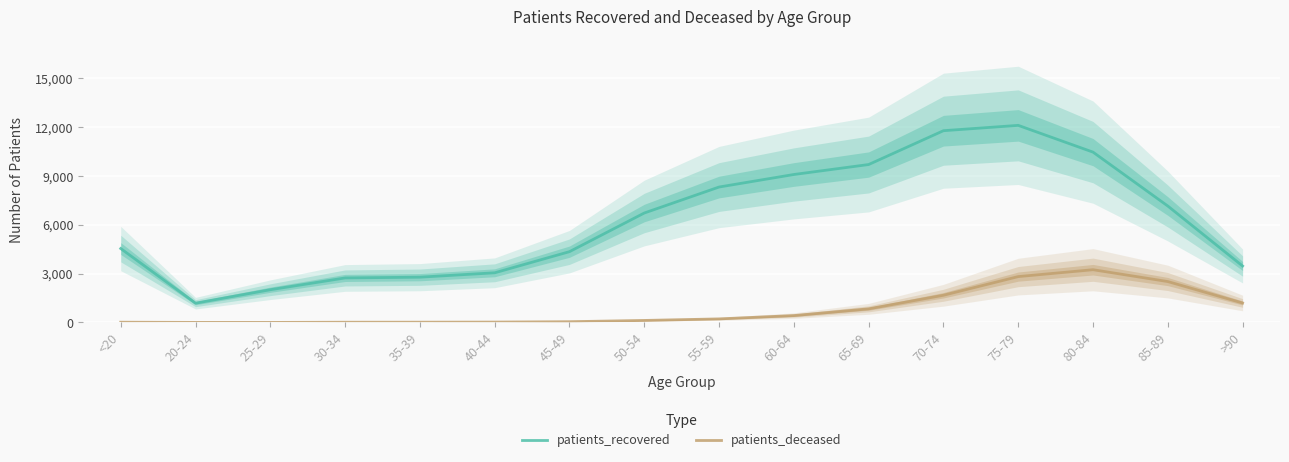

Between 30-34 and 60-64, which series saw the biggest shift?

patients_recovered